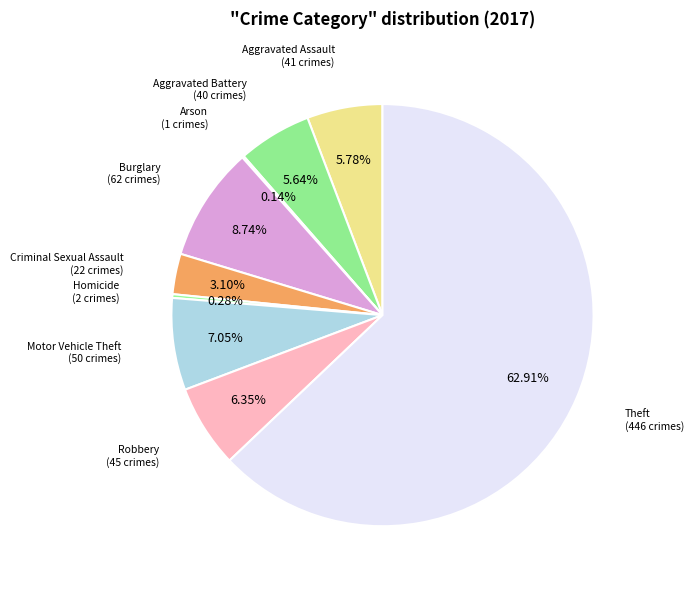

To the nearest percent, what is the difference between the largest and smallest slice percentages?

63%